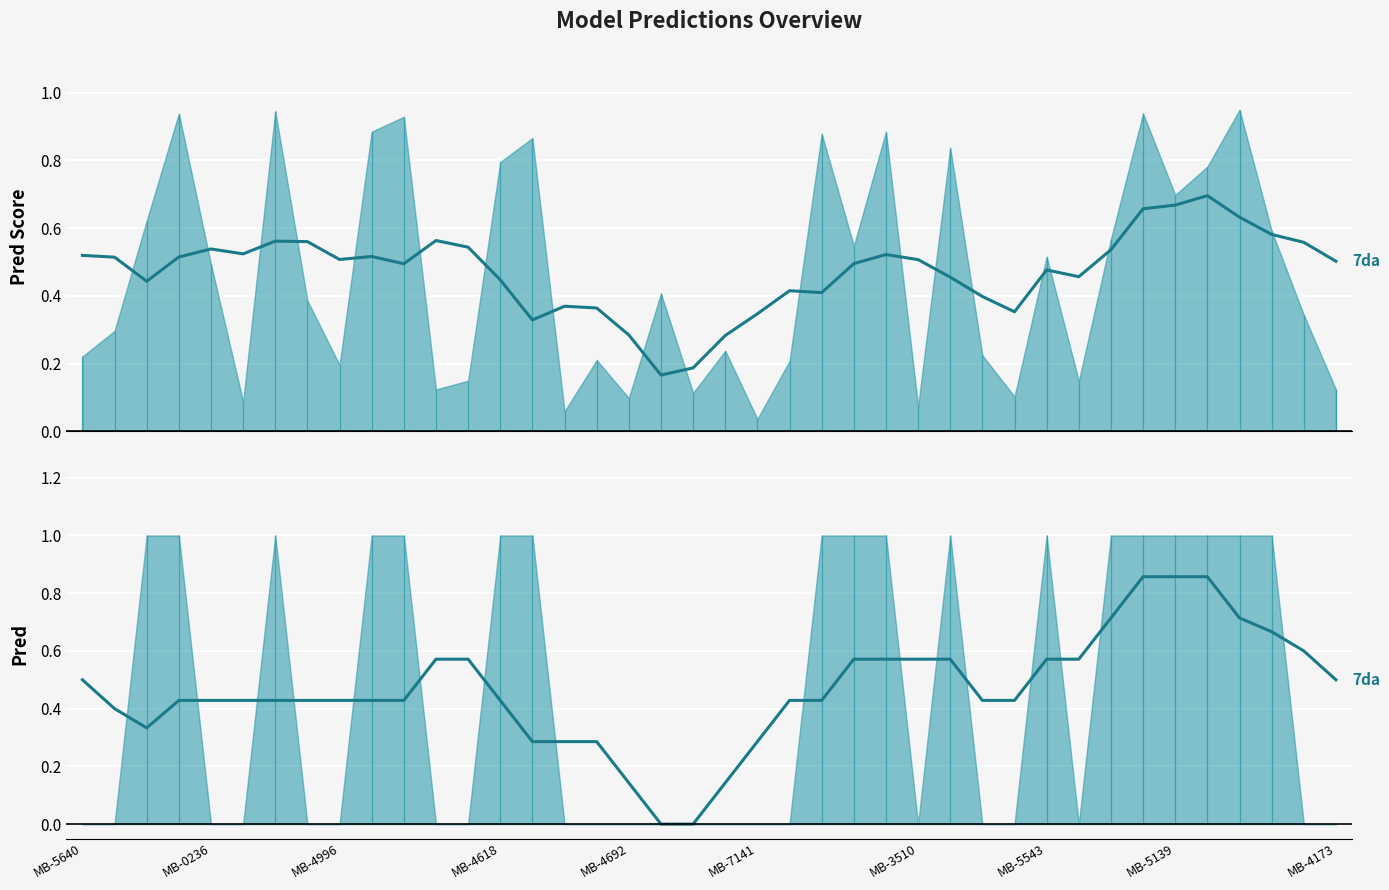

What is the sum of the pred (smoothed) values at 12 and 22?

1.0